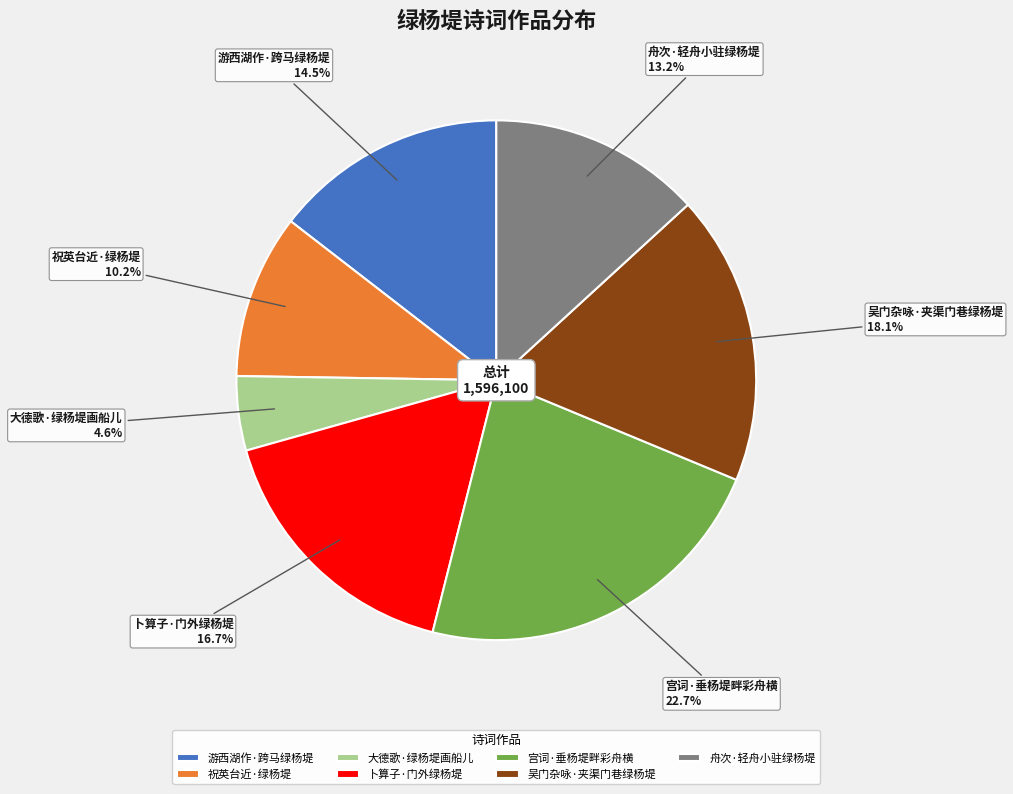

To the nearest percent, what is the combined percentage of 宫词·垂杨堤畔彩舟横 and 舟次·轻舟小驻绿杨堤?

36%